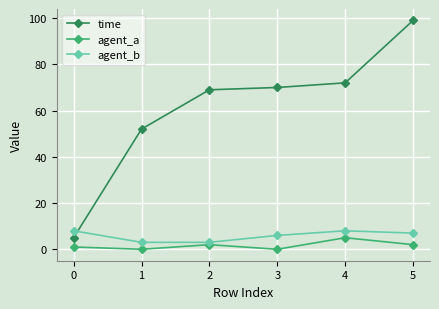

At how many categories does at least one series exceed 3?

6